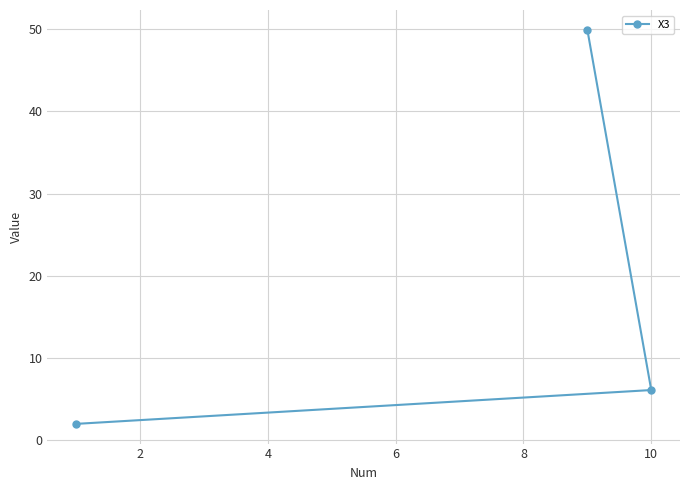

How many lines are shown in the chart?

1